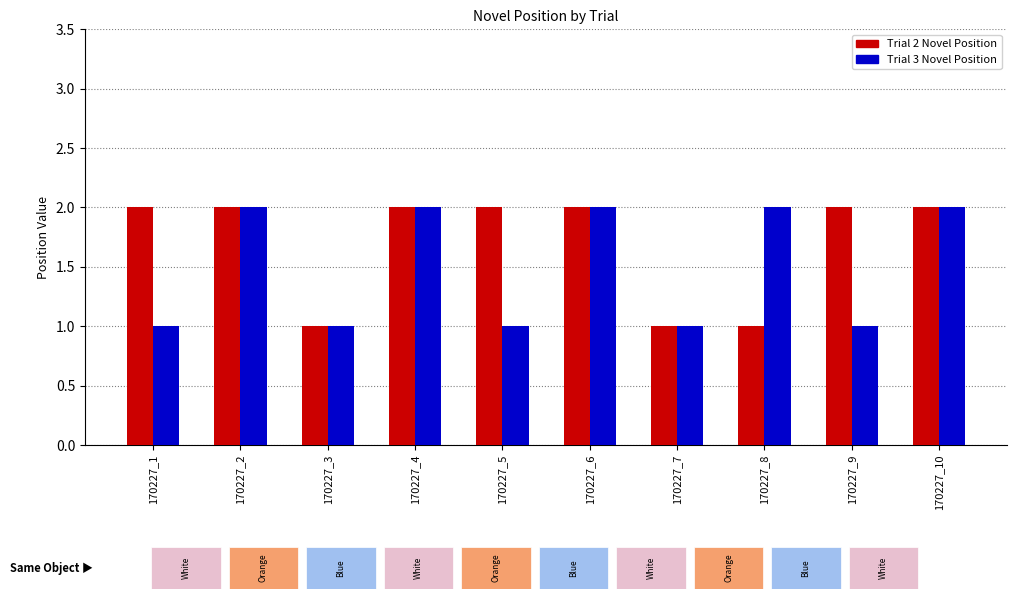

Rank the series by their maximum value, from lowest to highest.

Trial 2 Novel Position, Trial 3 Novel Position